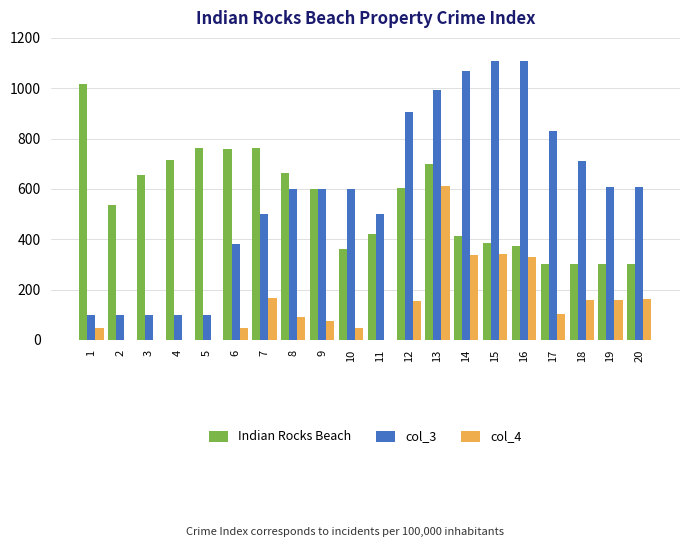

What is the total value across all series at 12?

1662